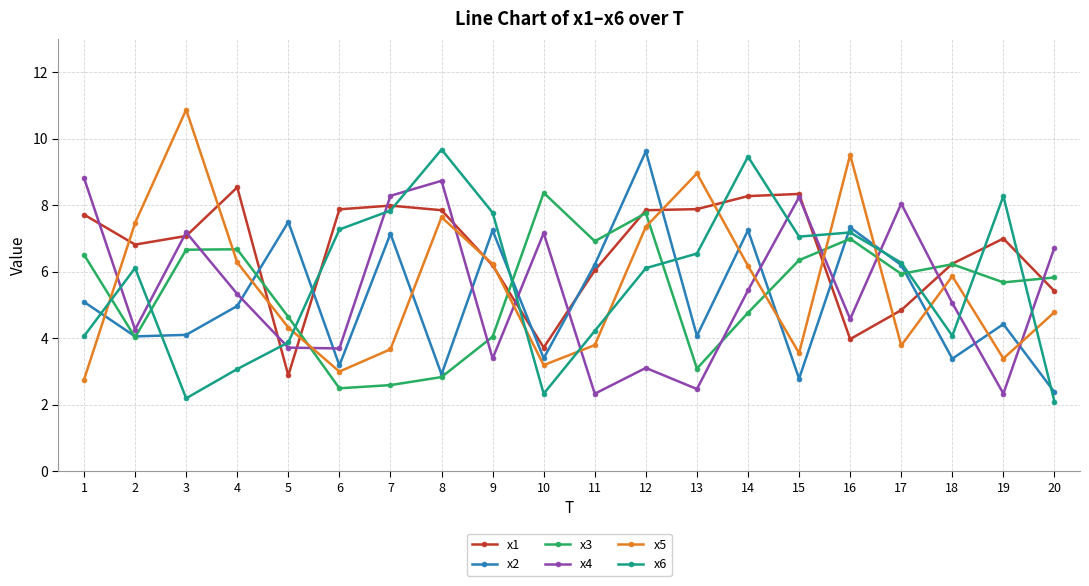

At which category does x6 reach its first local peak?

2